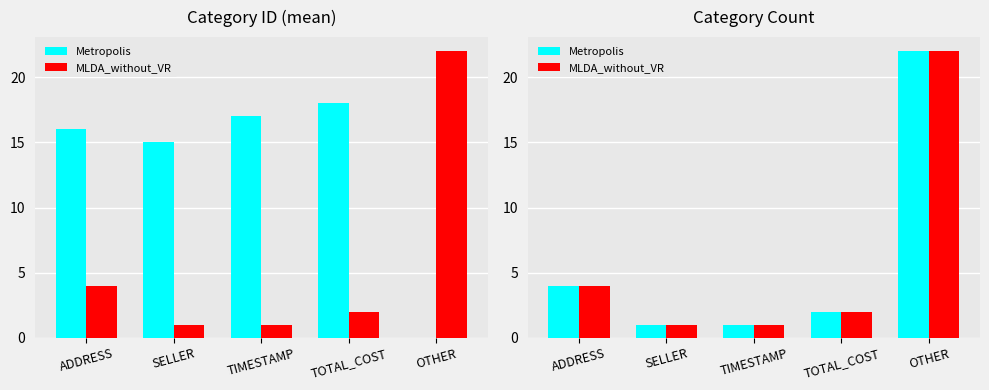

Reading right to left, transcribe all the data shown in this chart.

Metropolis: 22	2	1	1	4
MLDA_without_VR: 22	2	1	1	4